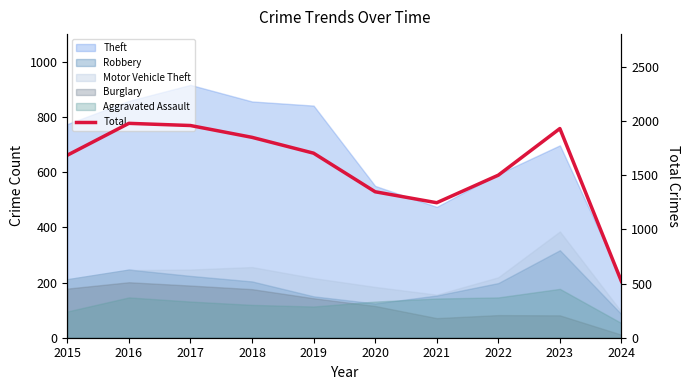

The chart shows a value of 829 at 2024. True or false?

False